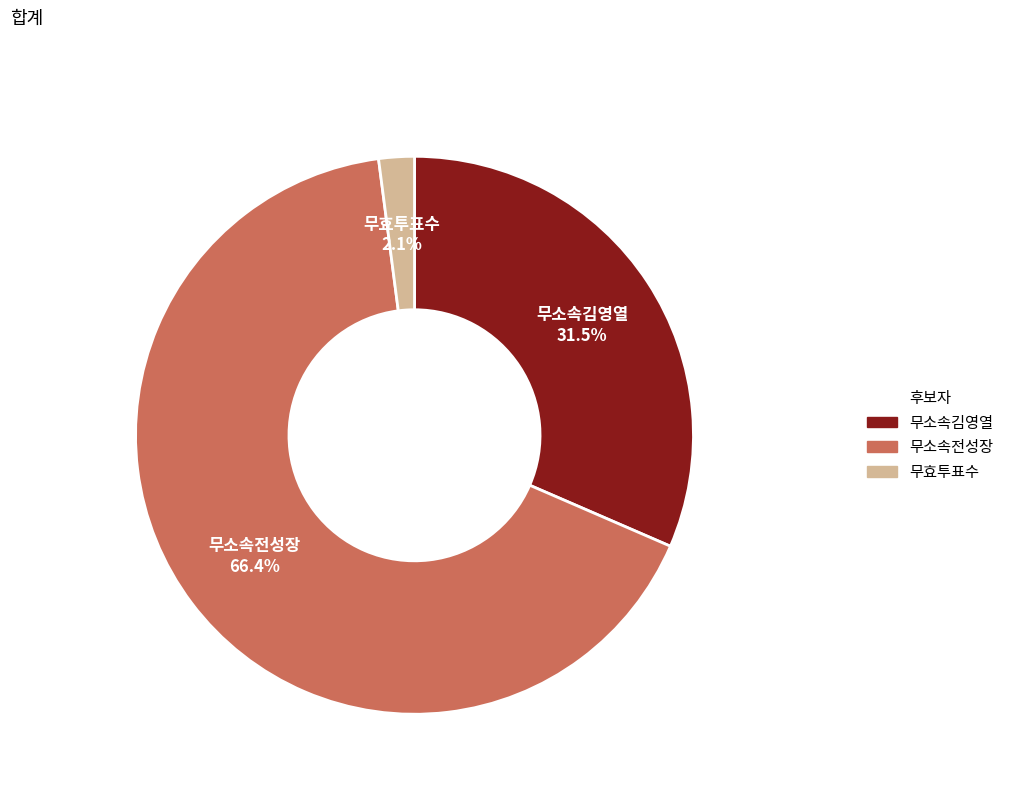

Is there any slice that represents more than half of the pie?

Yes